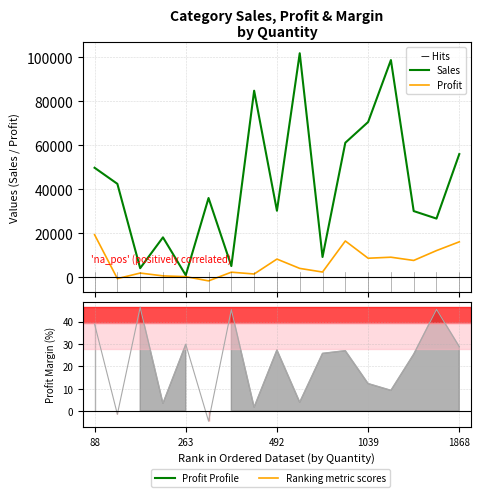

Does the chart have visible grid lines?

Yes